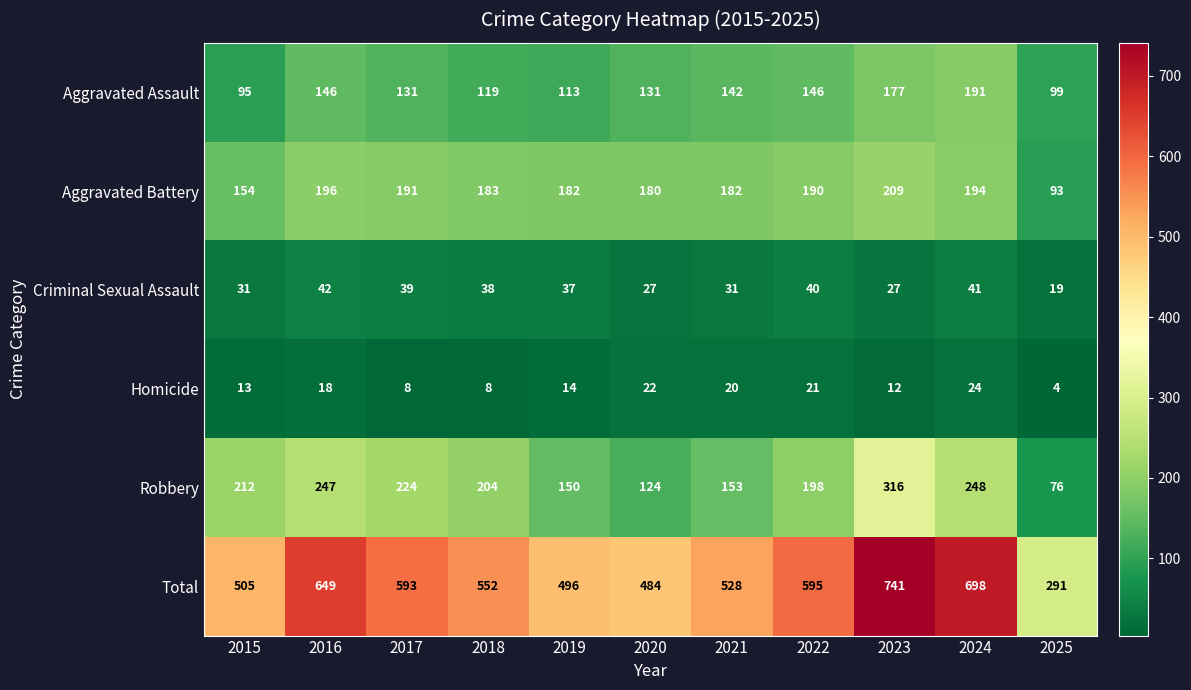

What is the smallest value displayed?

4